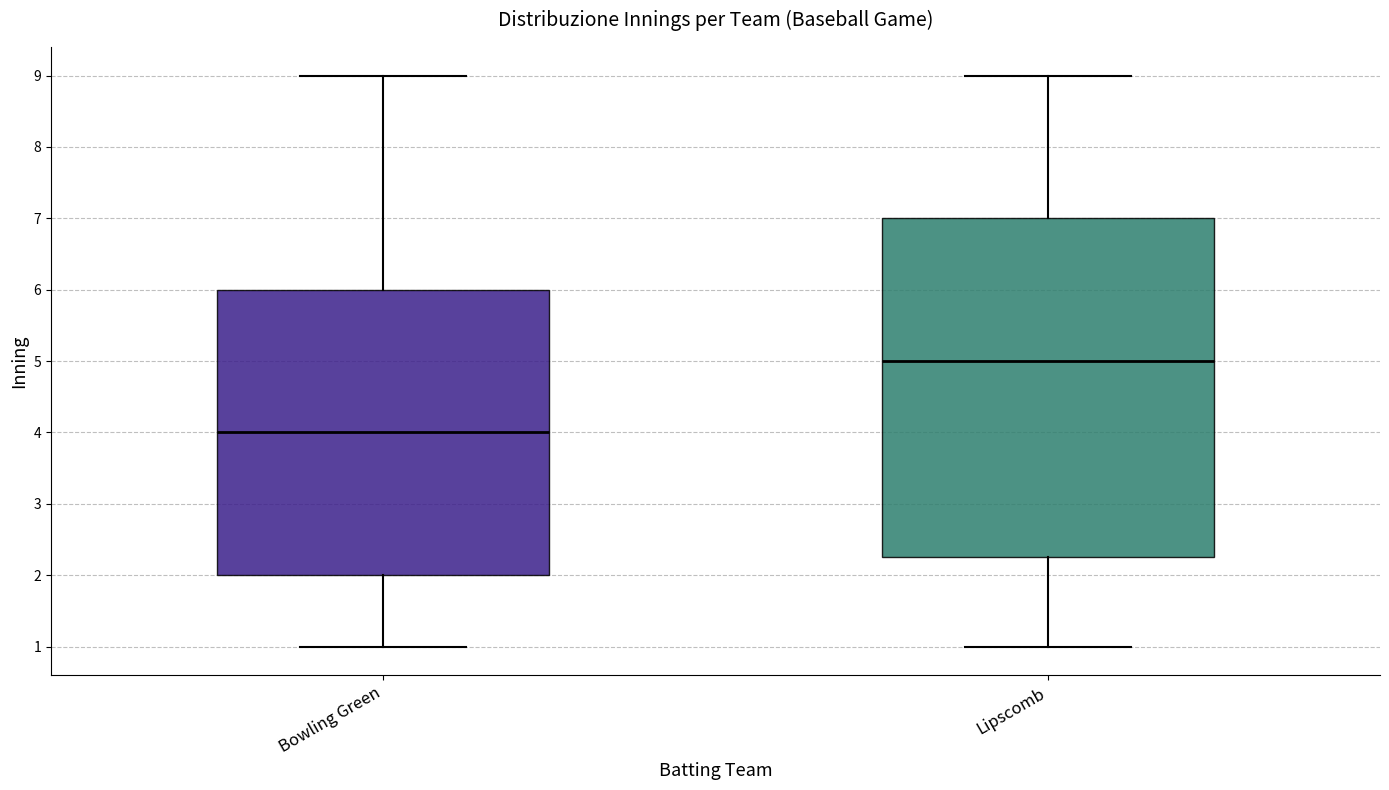

Reading left to right, read every box against the y-axis: the position of its median line, the range the box covers, and the ends of its whiskers. The values are not printed on the chart, so give them approximately, as read against the axis.

Bowling Green: median 4.0, box 2.0 to 6.0, whiskers 1.0 to 9.0
Lipscomb: median 5.0, box 2.3 to 7.0, whiskers 1.0 to 9.0